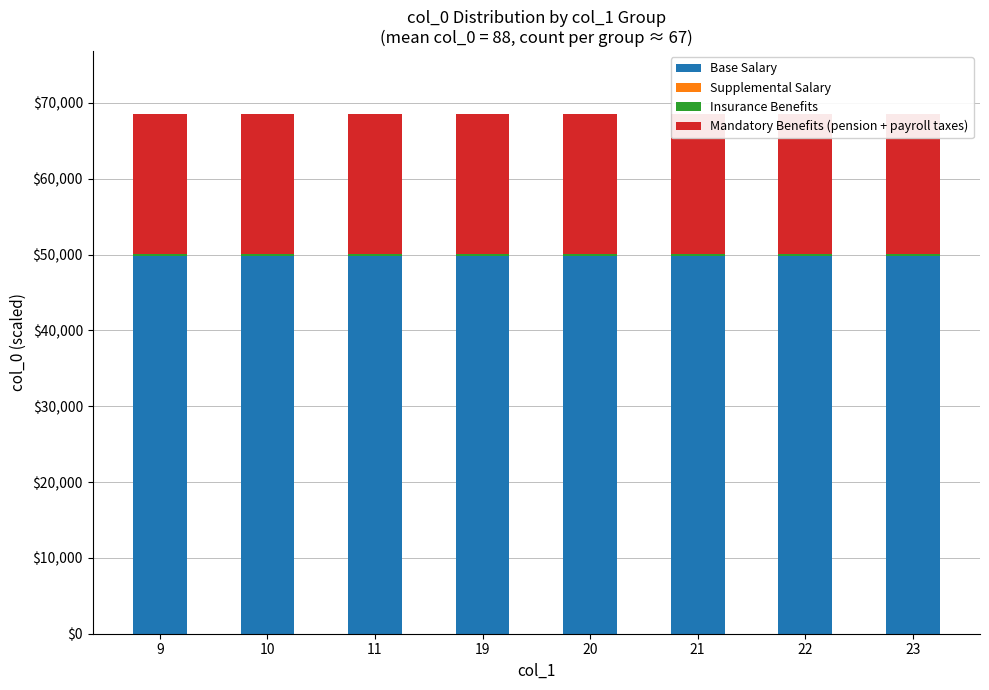

Reading right to left, list all the values displayed in this chart.

Base Salary: 49808.0	49808.0	49808.0	49808.0	49808.0	49808.0	49808.0	49808.0
Supplemental Salary: 54.9	54.9	54.9	54.9	54.9	54.9	54.9	54.9
Insurance Benefits: 228.8	228.8	228.8	228.8	228.8	228.8	228.8	228.8
Mandatory Benefits (pension + payroll taxes): 18502.0	18502.0	18502.0	18502.0	18502.0	18502.0	18502.0	18502.0